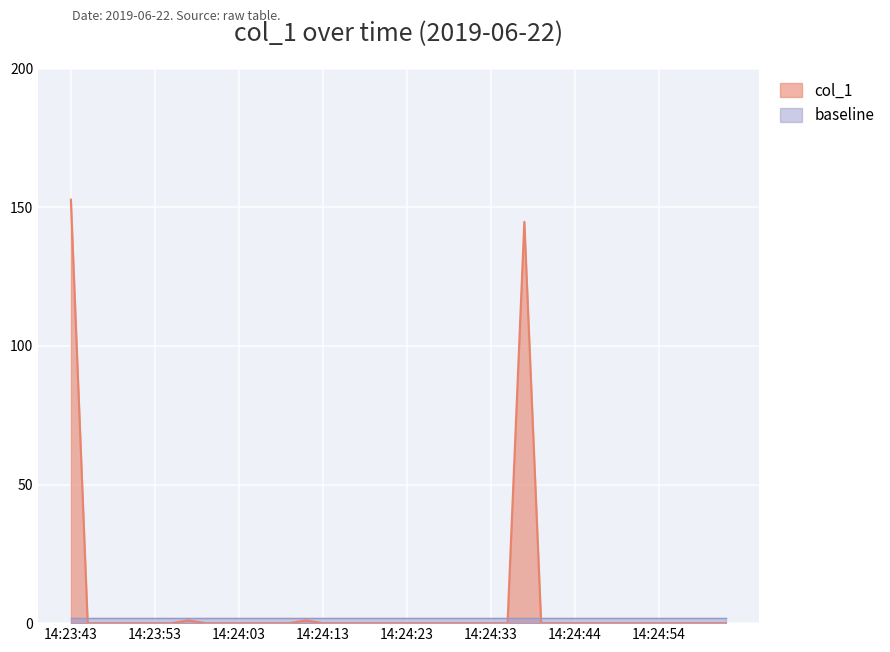

Reading left to right, what are all the values shown in this chart?

152.8	0.0	0.0	0.0	0.0	0.0	0.0	1.0	0.0	0.0	0.0	0.0	0.0	0.0	1.0	0.0	0.0	0.0	0.0	0.0	0.0	0.0	0.0	0.0	0.0	0.0	0.0	144.8	0.0	0.0	0.0	0.0	0.0	0.0	0.0	0.0	0.0	0.0	0.0	0.0